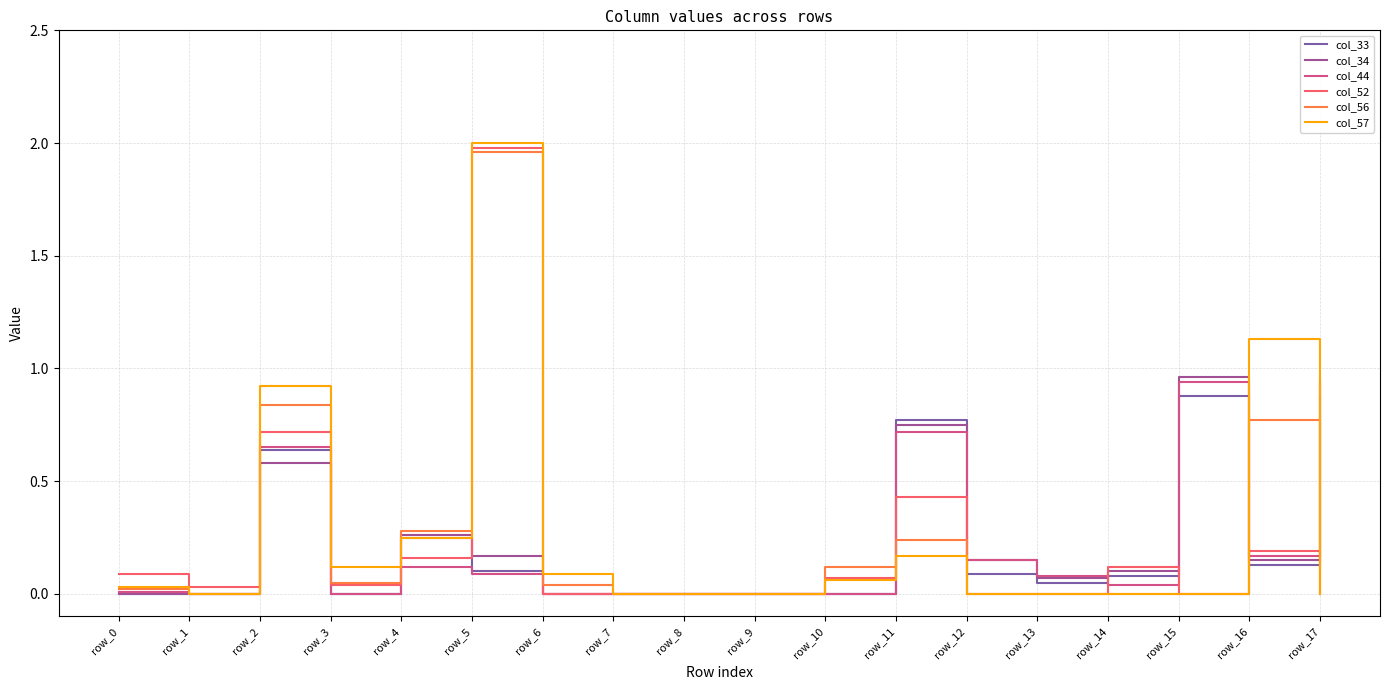

Between row_13 and row_15, which series saw the biggest shift?

col_34